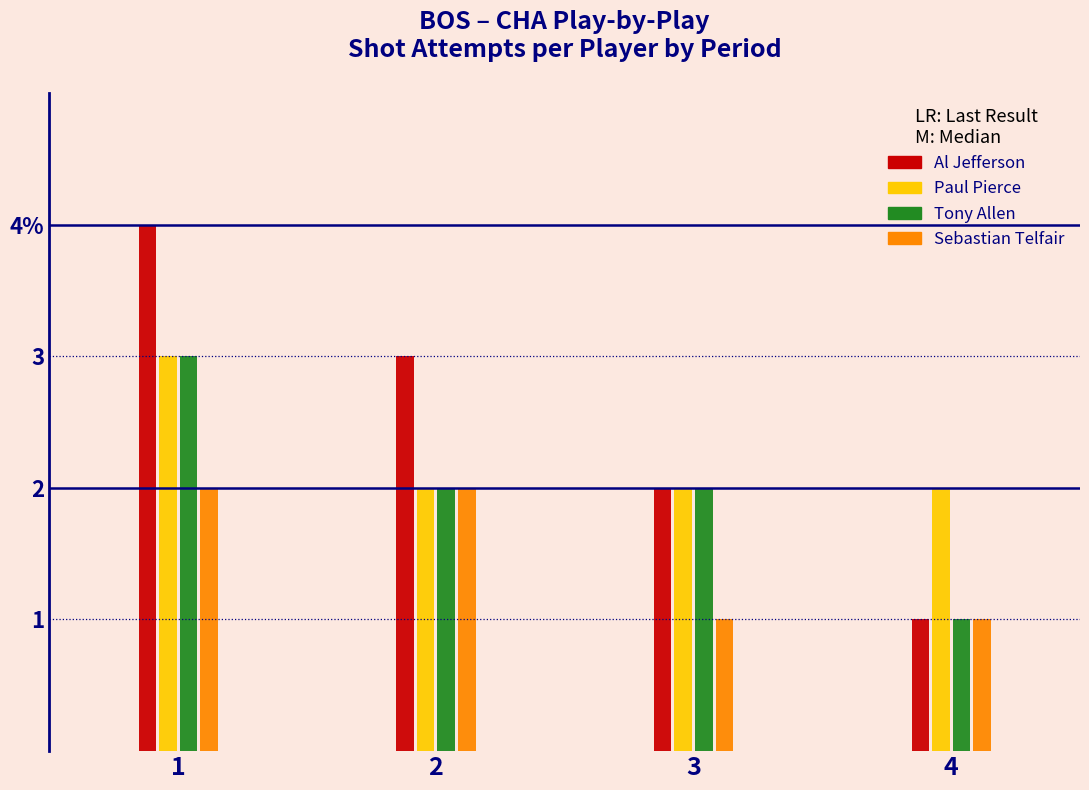

What are all the series names shown in the legend?

Al Jefferson, Paul Pierce, Tony Allen, Sebastian Telfair